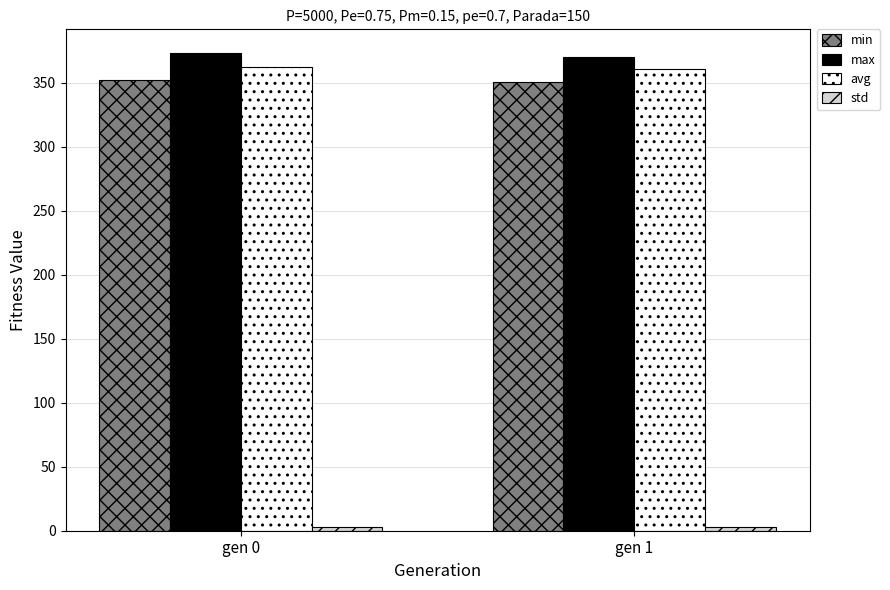

What is the average value of the min series?

351.3